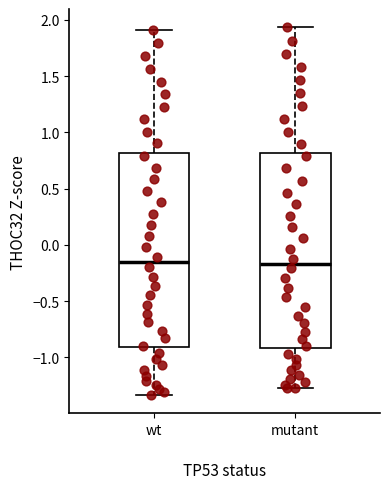

Reading left to right, transcribe this box plot: for each box, give where its median line is, the range the box spans, and where its two whiskers end, as read against the y-axis. The values are not printed on the chart, so give them approximately, as read against the axis.

wt: median -0.15, box -0.90 to 0.80, whiskers -1.35 to 1.90
mutant: median -0.15, box -0.90 to 0.80, whiskers -1.25 to 1.95